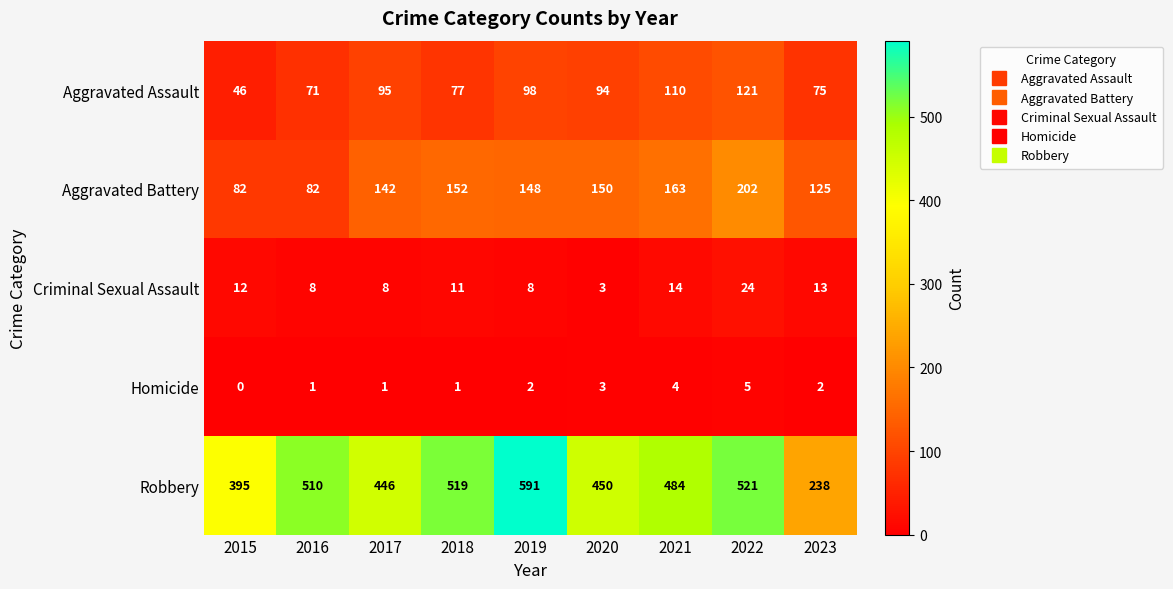

At which label does Aggravated Assault reach its peak?

2022